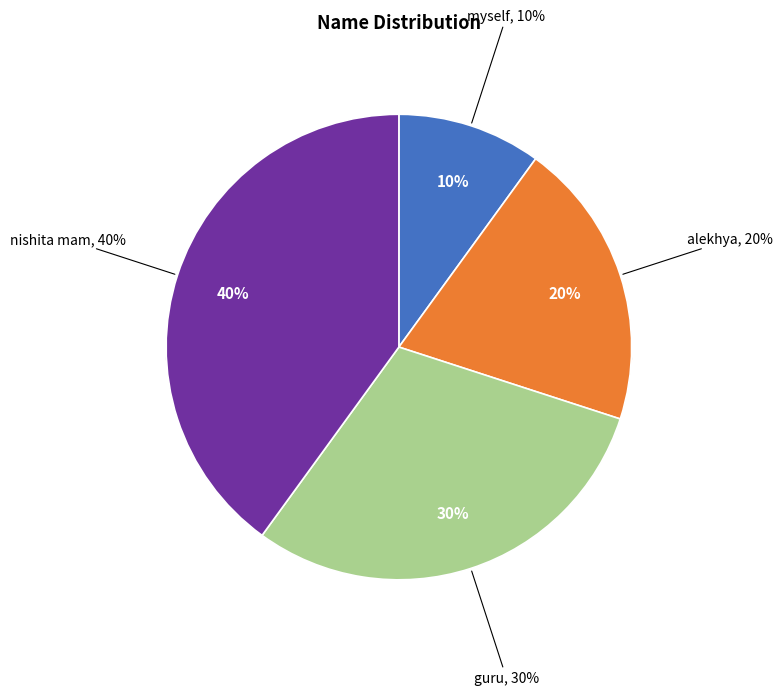

How much of the chart is everything except myself?

90.0%